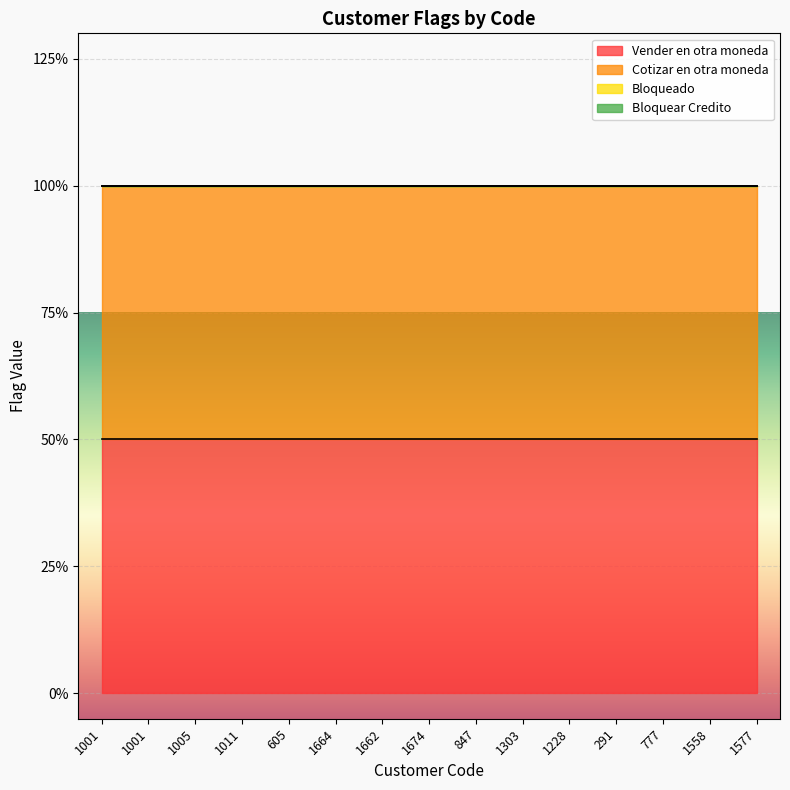

What is the label of the 9th point from the right?

1662